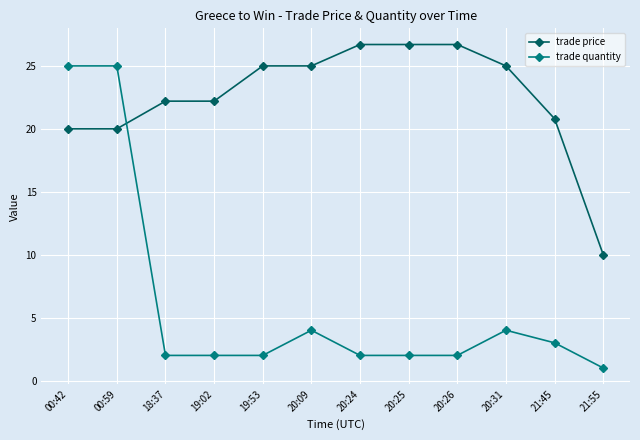

List the series in order of their overall mean, lowest first.

trade quantity, trade price